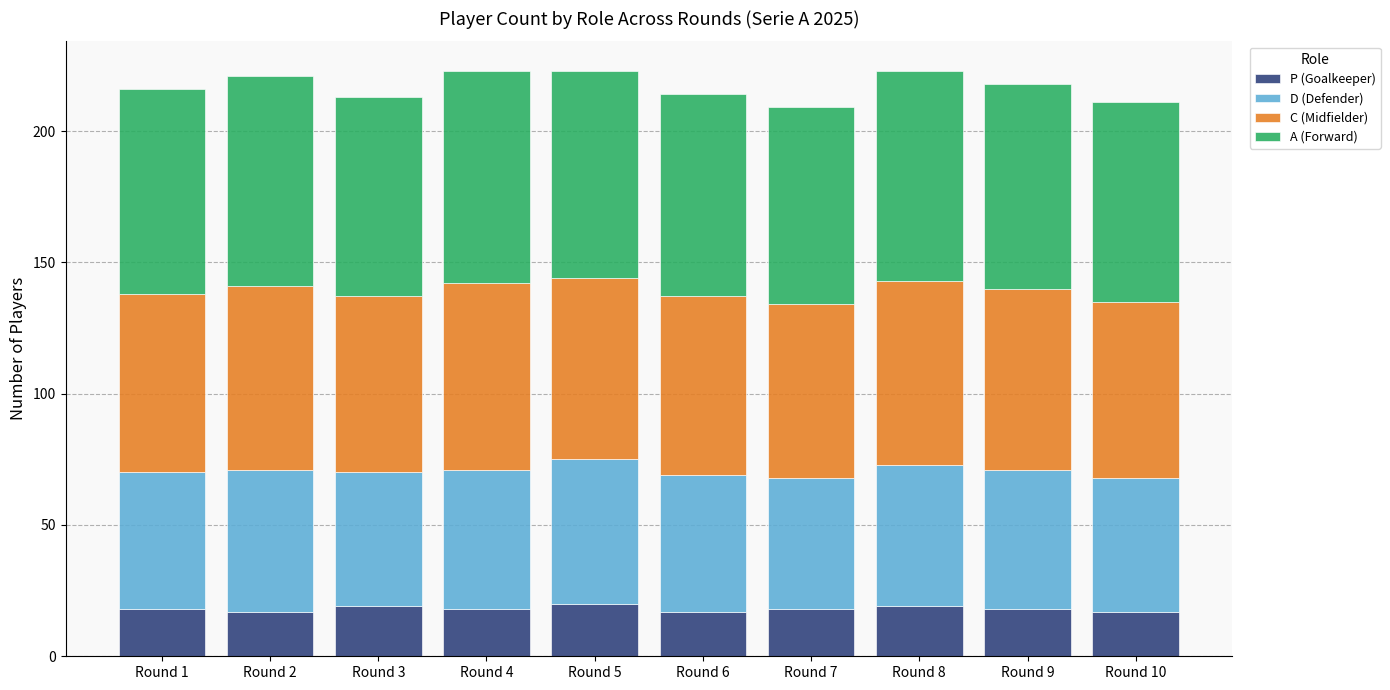

What are all the series names shown in the legend?

P (Goalkeeper), D (Defender), C (Midfielder), A (Forward)